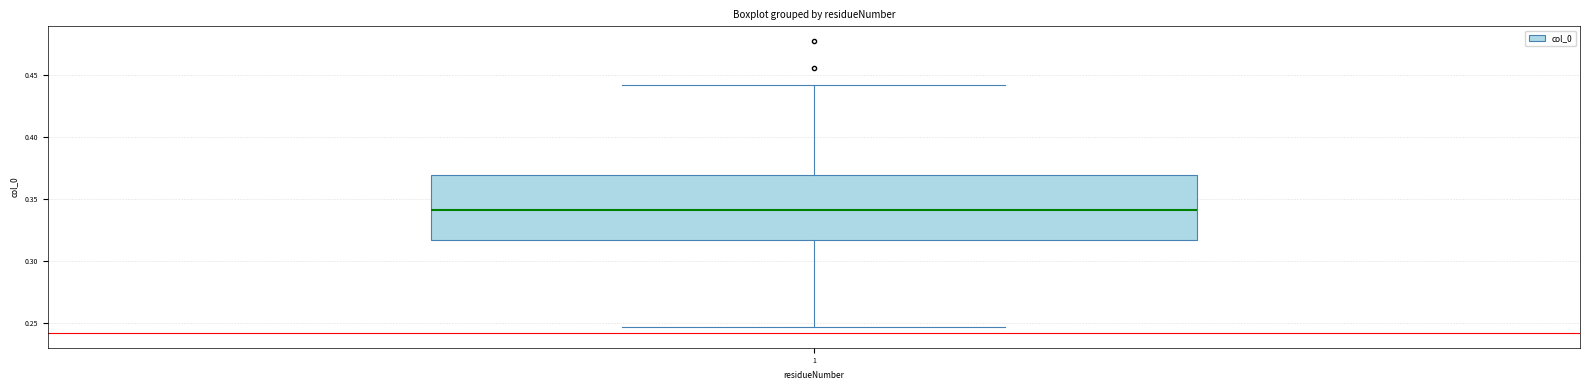

Transcribe this box plot: give where the median line is, the range the box spans, and where the two whiskers end, as read against the y-axis. The values are not printed on the chart, so give them approximately, as read against the axis.

median 0.340, box 0.315 to 0.370, whiskers 0.245 to 0.440